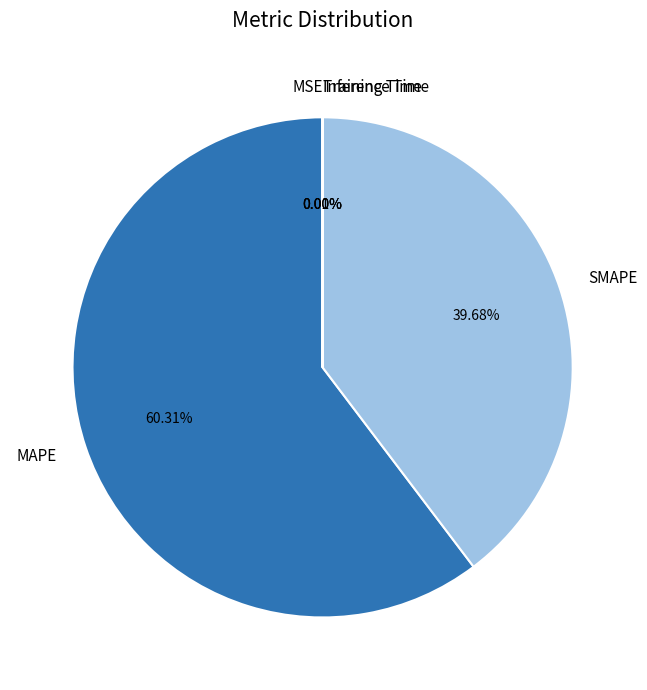

Is the sum of MAPE and SMAPE greater than half?

Yes